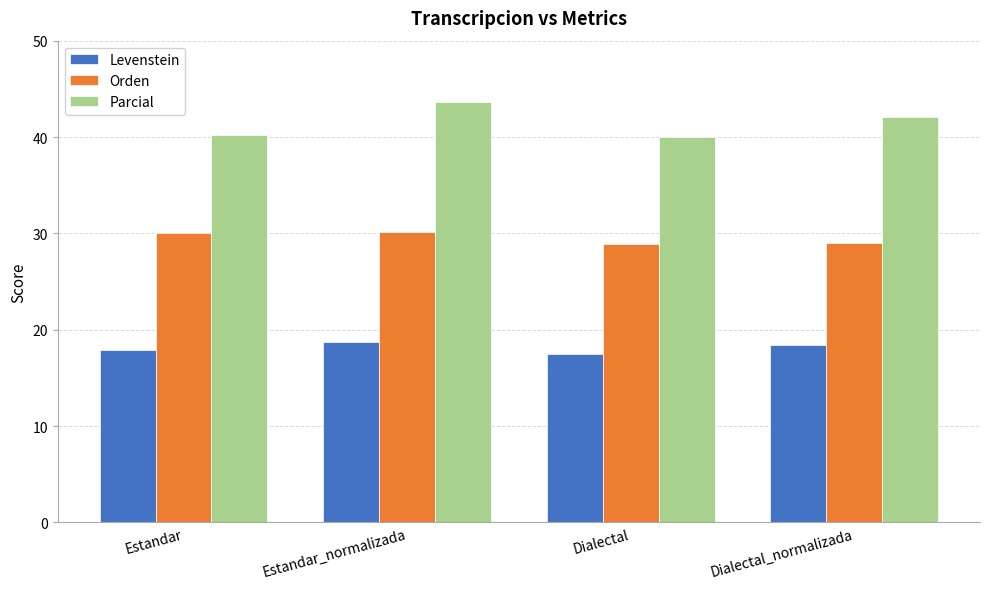

Which series has the largest range (max minus min)?

Parcial